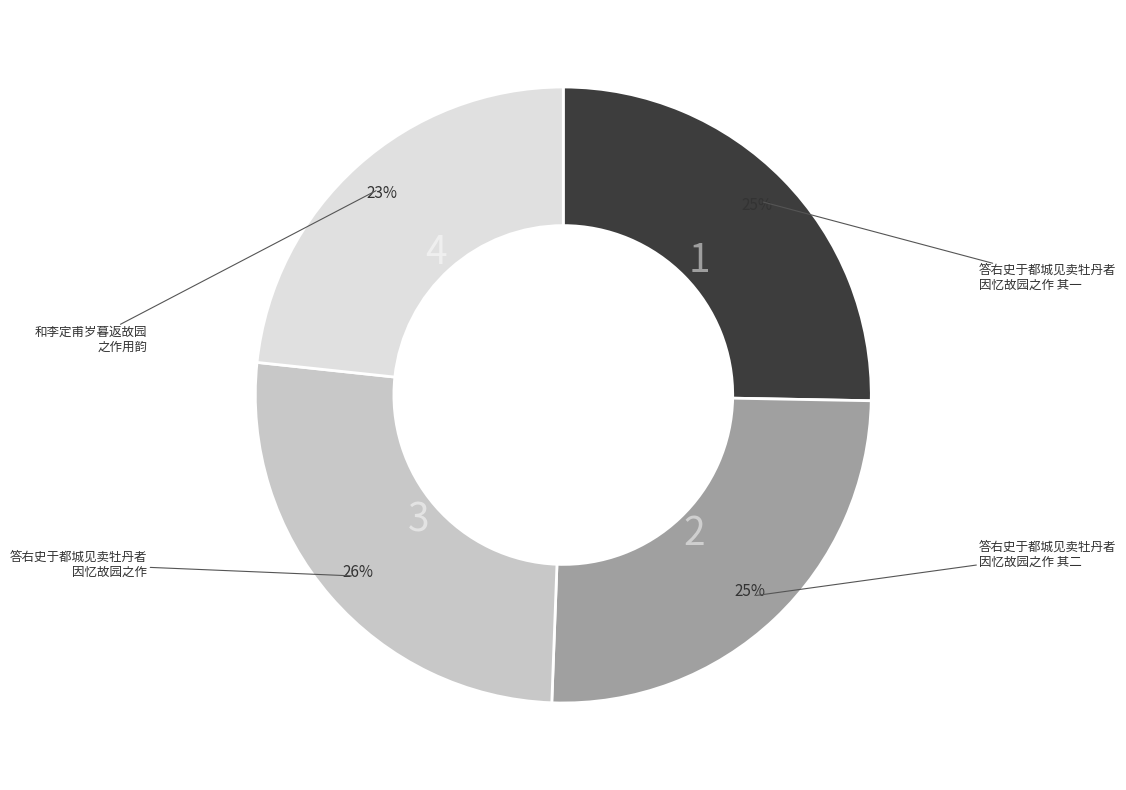

To the nearest percent, what is the average slice percentage?

25%